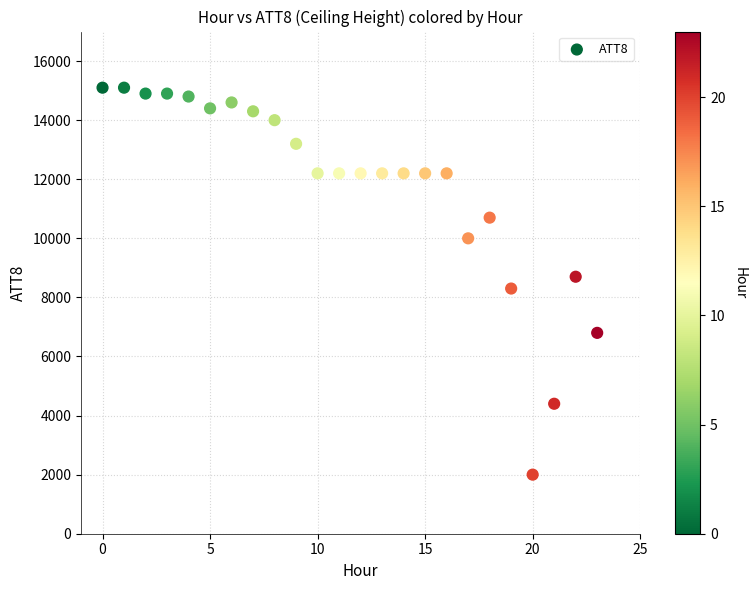

What is the range of Y values (max minus min)?

13100